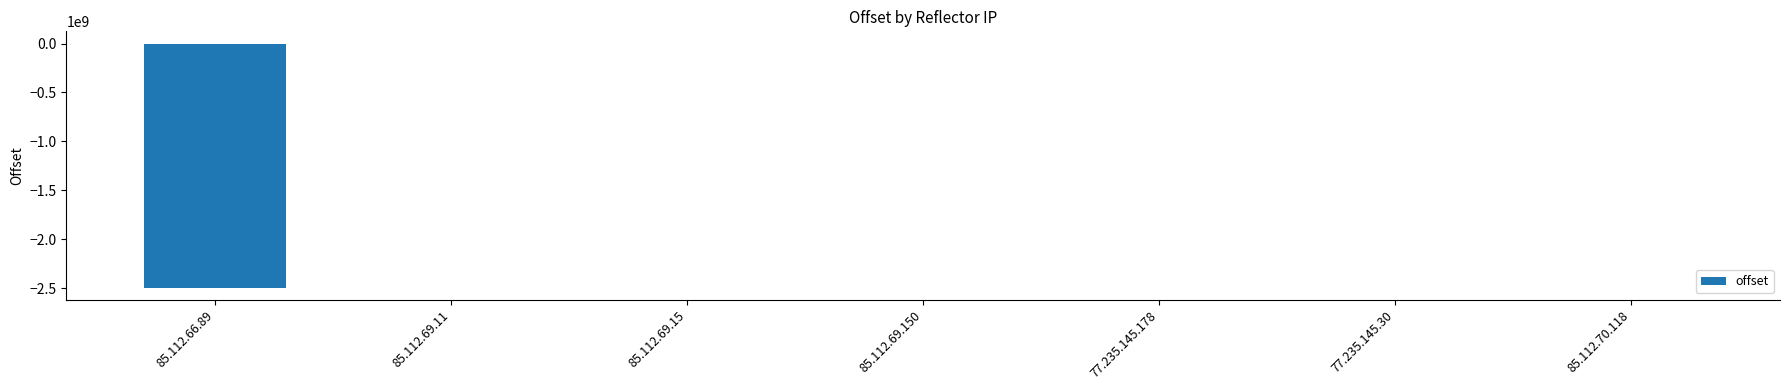

The chart shows a value of 402 at 85.112.69.150. True or false?

True